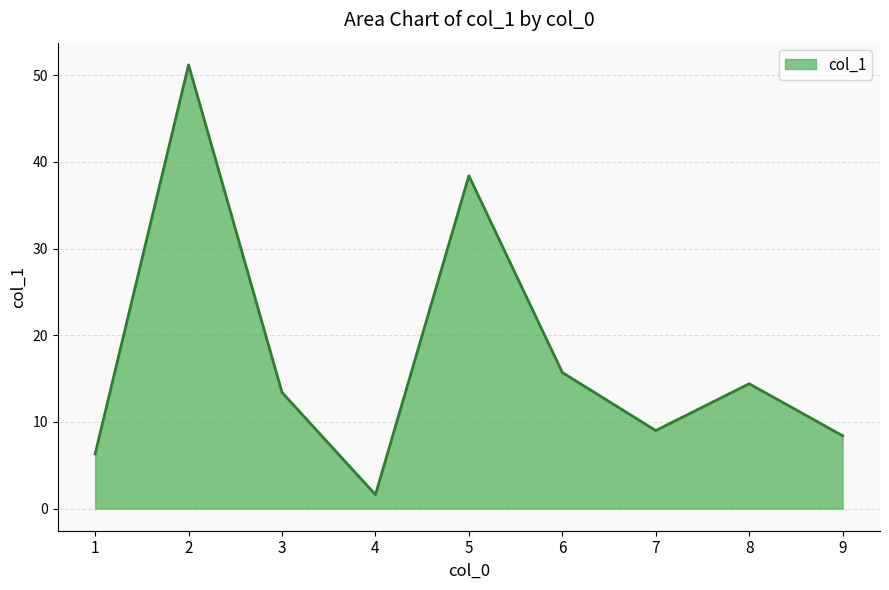

The chart shows a value of 9.0 at 7. True or false?

True